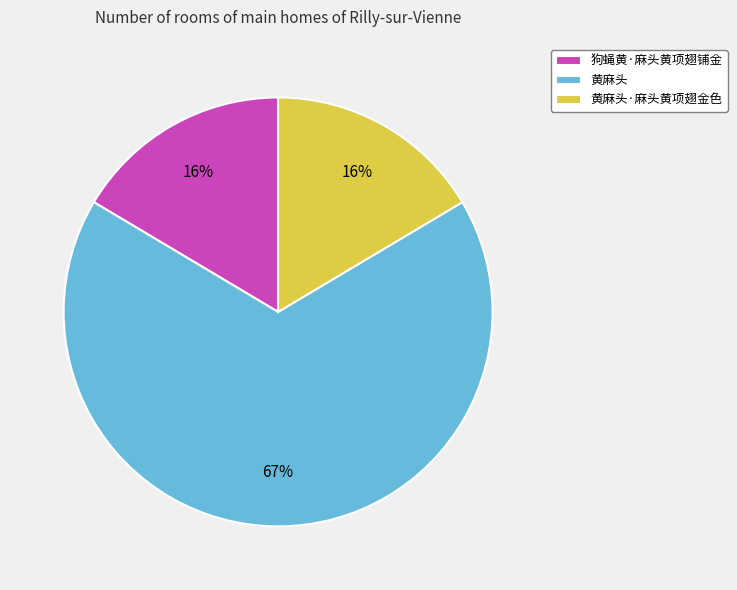

Combined, do 狗蝇黄·麻头黄项翅铺金 and 黄麻头·麻头黄项翅金色 account for over 50%?

No